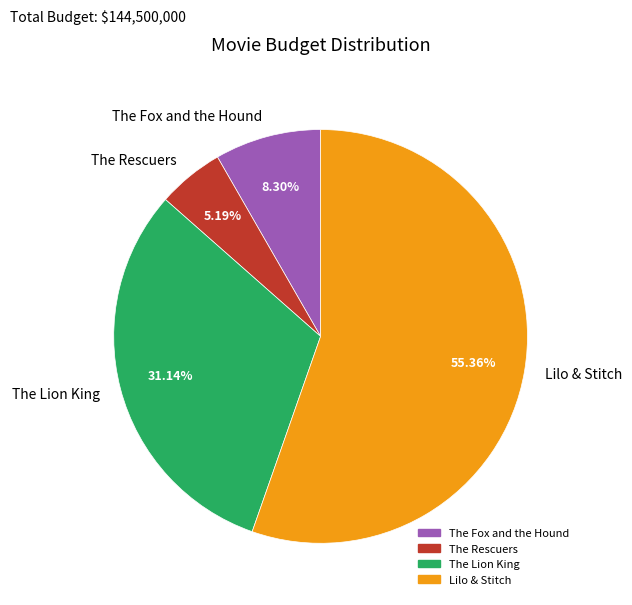

Count the number of slices in the pie.

4